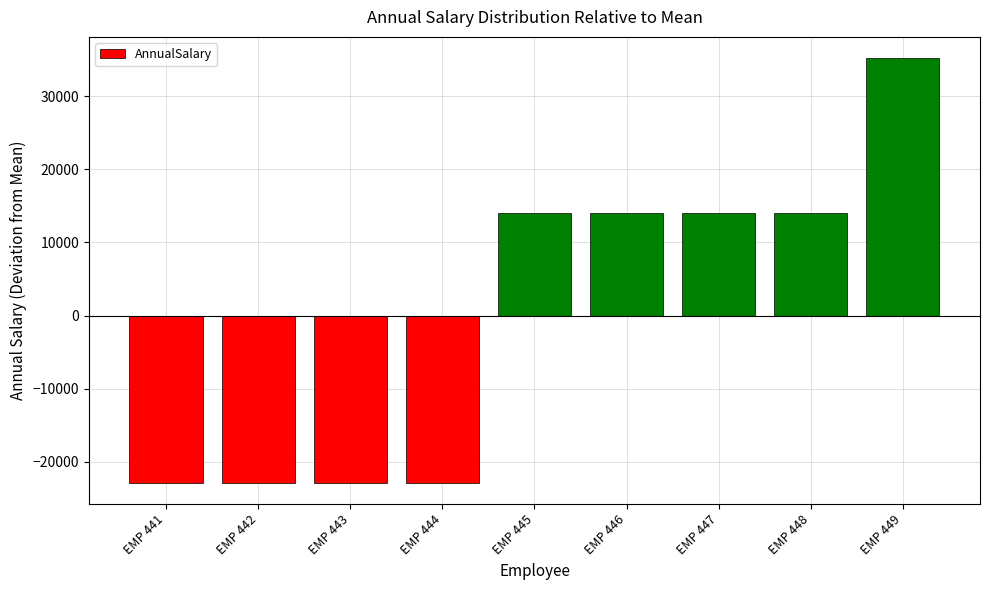

What is the maximum value shown in the chart?

35184.2